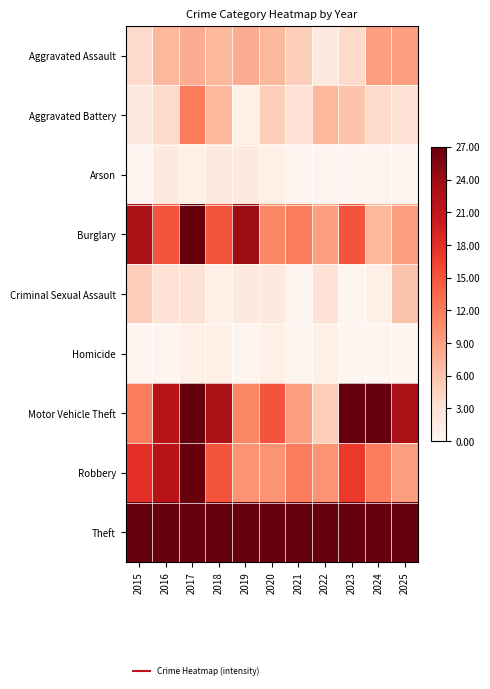

At how many categories does at least one series exceed 56?

10